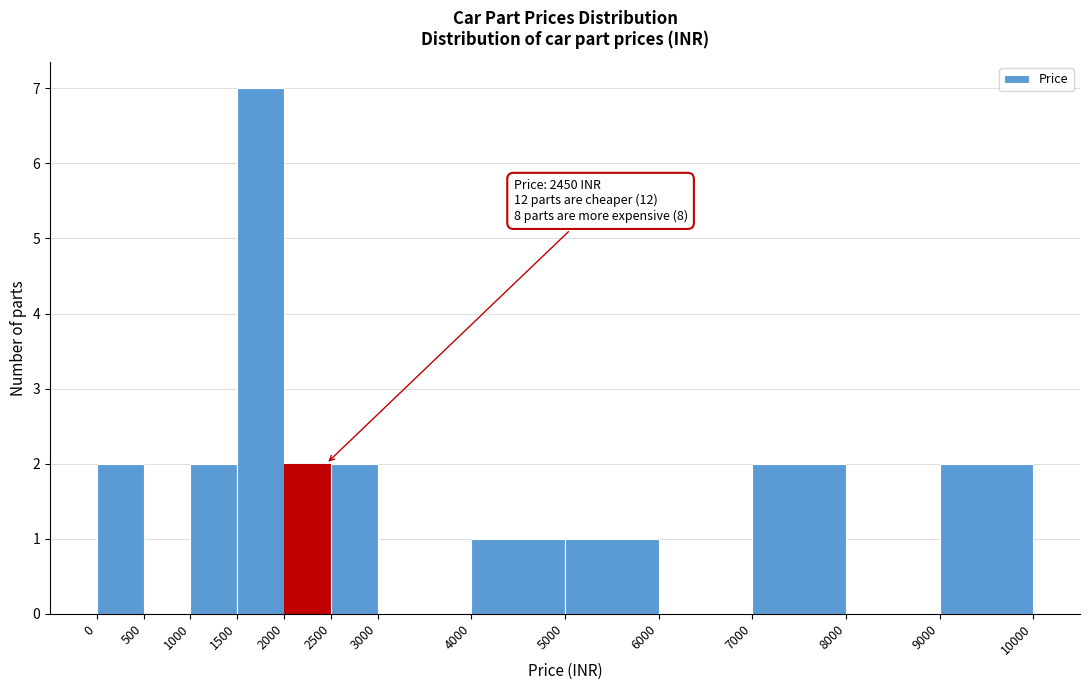

Over which range of the x-axis is the bar tallest?

1500 to 2000